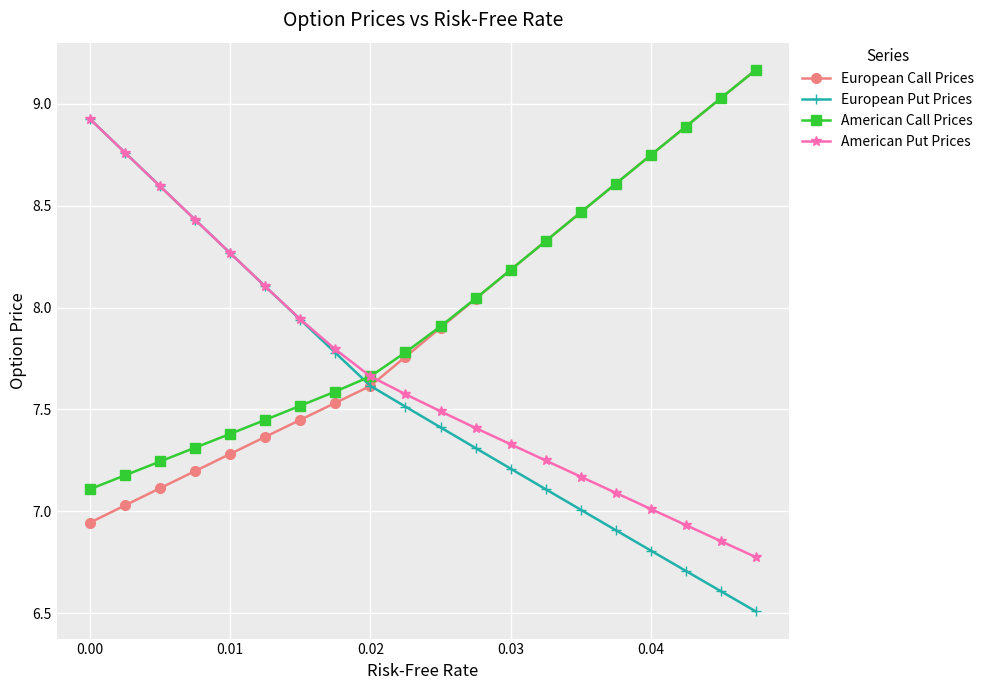

What is the sum of all American Put Prices values?

153.4